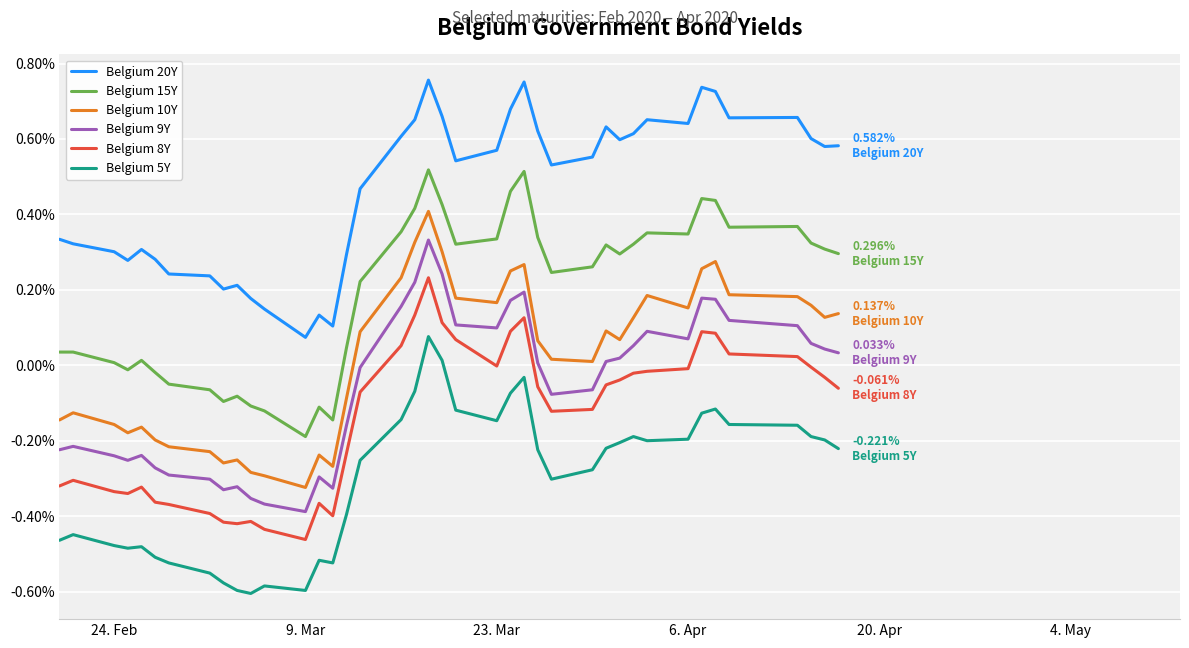

Which series has the largest total across all categories?

Belgium 20Y